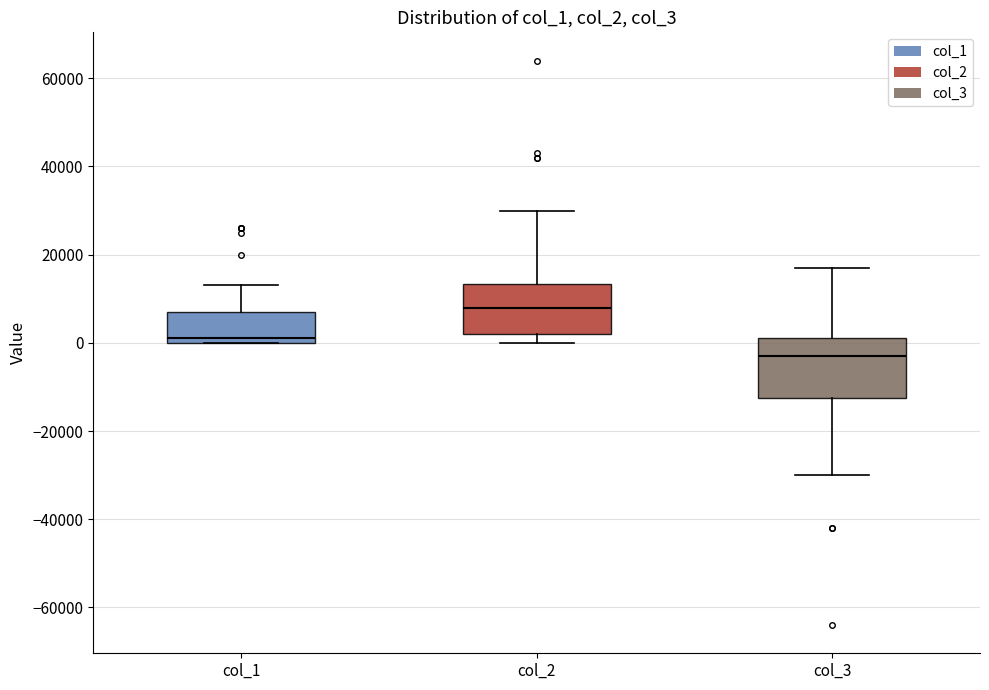

Reading left to right, read every box against the y-axis: the position of its median line, the range the box covers, and the ends of its whiskers. The values are not printed on the chart, so give them approximately, as read against the axis.

col_1: median 2000, box 0 to 8000, whiskers 0 to 14000
col_2: median 8000, box 2000 to 14000, whiskers 0 to 30000
col_3: median -2000, box -12000 to 2000, whiskers -30000 to 18000